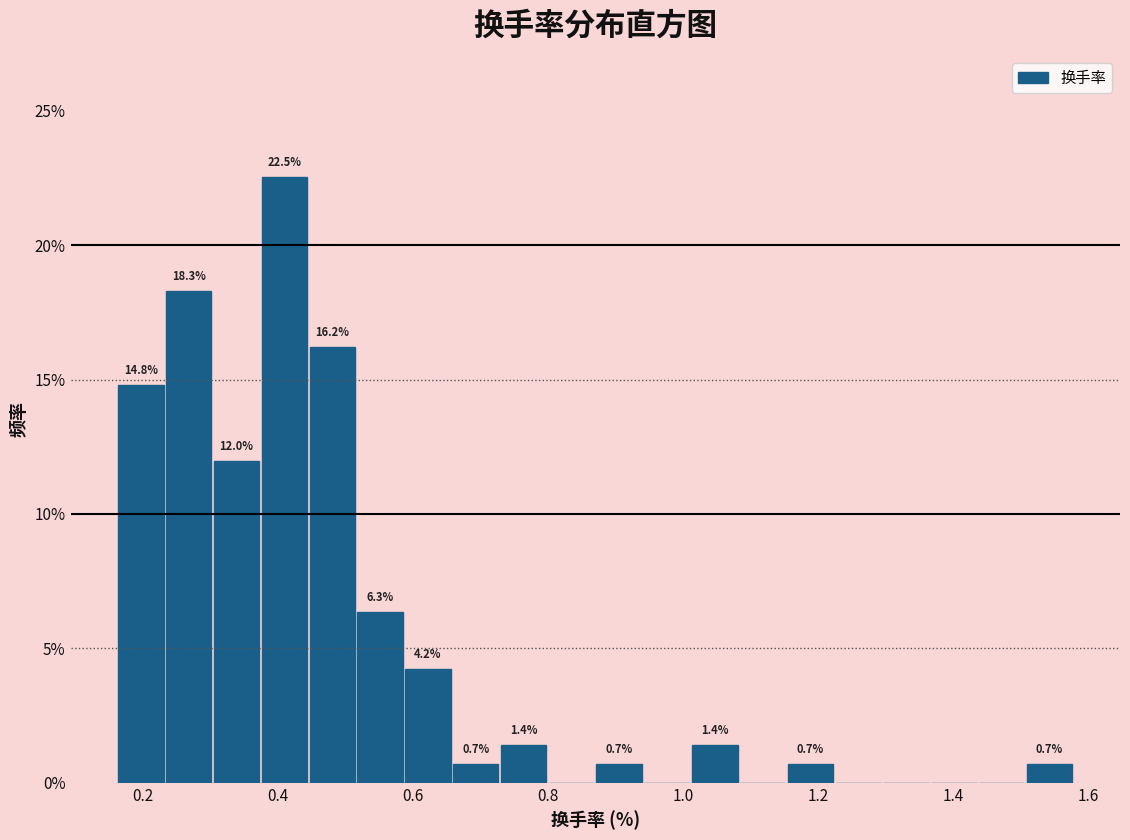

Read against the x-axis, roughly where is the centre of the tallest bar?

0.40